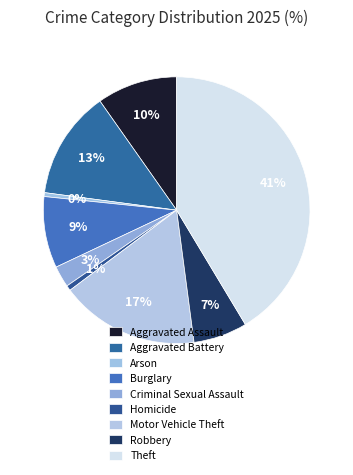

Which slice is the largest?

Theft